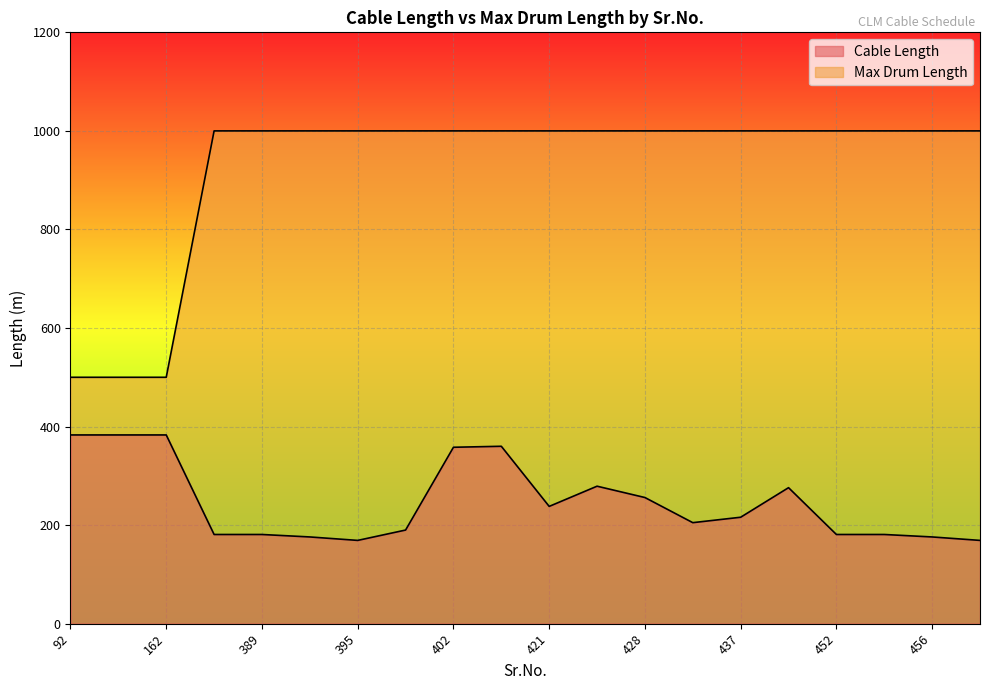

What is the value of the Max Drum Length point at the 18th from the left?

1000